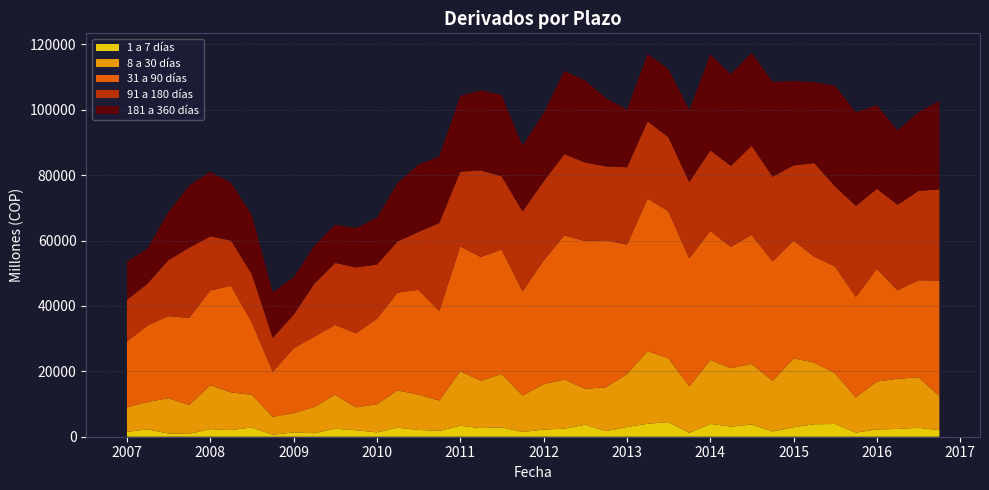

Reading right to left, extract all data points from this chart.

1 a 7 días: 2016-10=2017	2016-07=2723	2016-04=2380	2016-01=2220	2015-10=1268	2015-07=3896	2015-04=3812	2015-01=2895	2014-10=1600	2014-07=3729	2014-04=3103	2014-01=3914	2013-10=1213	2013-07=4474	2013-04=3961	2013-01=2970	2012-10=1710	2012-07=3651	2012-04=2456	2012-01=2200	2011-10=1441	2011-07=2863	2011-04=2646	2011-01=3346	2010-10=1775	2010-07=2094	2010-04=2763	2010-01=1332	2009-10=1970	2009-07=2471	2009-04=1076	2009-01=1306	2008-10=614	2008-07=2833	2008-04=2035	2008-01=2327	2007-10=888	2007-07=989	2007-04=2252	2007-01=1496
8 a 30 días: 2016-10=10420	2016-07=15446	2016-04=15323	2016-01=14660	2015-10=10751	2015-07=15542	2015-04=18870	2015-01=21063	2014-10=15513	2014-07=18525	2014-04=17856	2014-01=19577	2013-10=14155	2013-07=19526	2013-04=22219	2013-01=16223	2012-10=13414	2012-07=11012	2012-04=15016	2012-01=13850	2011-10=11169	2011-07=16316	2011-04=14453	2011-01=16687	2010-10=9284	2010-07=10790	2010-04=11393	2010-01=8634	2009-10=7005	2009-07=10361	2009-04=8007	2009-01=5923	2008-10=5466	2008-07=9986	2008-04=11539	2008-01=13404	2007-10=8814	2007-07=10810	2007-04=8341	2007-01=7543
31 a 90 días: 2016-10=35326	2016-07=29674	2016-04=27053	2016-01=34465	2015-10=30708	2015-07=32645	2015-04=32410	2015-01=36034	2014-10=36503	2014-07=39474	2014-04=37091	2014-01=39463	2013-10=39171	2013-07=44937	2013-04=46651	2013-01=39541	2012-10=44932	2012-07=45195	2012-04=44104	2012-01=37819	2011-10=31882	2011-07=38069	2011-04=37859	2011-01=38165	2010-10=27437	2010-07=32021	2010-04=29917	2010-01=26128	2009-10=22649	2009-07=21376	2009-04=21507	2009-01=19848	2008-10=13808	2008-07=22155	2008-04=32609	2008-01=28976	2007-10=26636	2007-07=25065	2007-04=23438	2007-01=20082
91 a 180 días: 2016-10=27891	2016-07=27341	2016-04=26171	2016-01=24458	2015-10=27854	2015-07=24553	2015-04=28606	2015-01=22985	2014-10=25871	2014-07=27259	2014-04=24761	2014-01=24623	2013-10=23346	2013-07=22669	2013-04=23606	2013-01=23661	2012-10=22603	2012-07=24021	2012-04=24816	2012-01=24167	2011-10=24437	2011-07=22387	2011-04=26476	2011-01=22848	2010-10=26893	2010-07=17683	2010-04=15657	2010-01=16571	2009-10=20145	2009-07=18965	2009-04=16184	2009-01=10270	2008-10=10362	2008-07=14784	2008-04=13833	2008-01=16576	2007-10=21480	2007-07=17105	2007-04=12770	2007-01=12724
181 a 360 días: 2016-10=27032	2016-07=24034	2016-04=22732	2016-01=25616	2015-10=28647	2015-07=30717	2015-04=24724	2015-01=25815	2014-10=29034	2014-07=28495	2014-04=27993	2014-01=29390	2013-10=21994	2013-07=20869	2013-04=20618	2013-01=17644	2012-10=20839	2012-07=25022	2012-04=25458	2012-01=20861	2011-10=20034	2011-07=24877	2011-04=24498	2011-01=23180	2010-10=20340	2010-07=20582	2010-04=17902	2010-01=14295	2009-10=12004	2009-07=11696	2009-04=11577	2009-01=11494	2008-10=13904	2008-07=18087	2008-04=17608	2008-01=19803	2007-10=18983	2007-07=14687	2007-04=10696	2007-01=11705